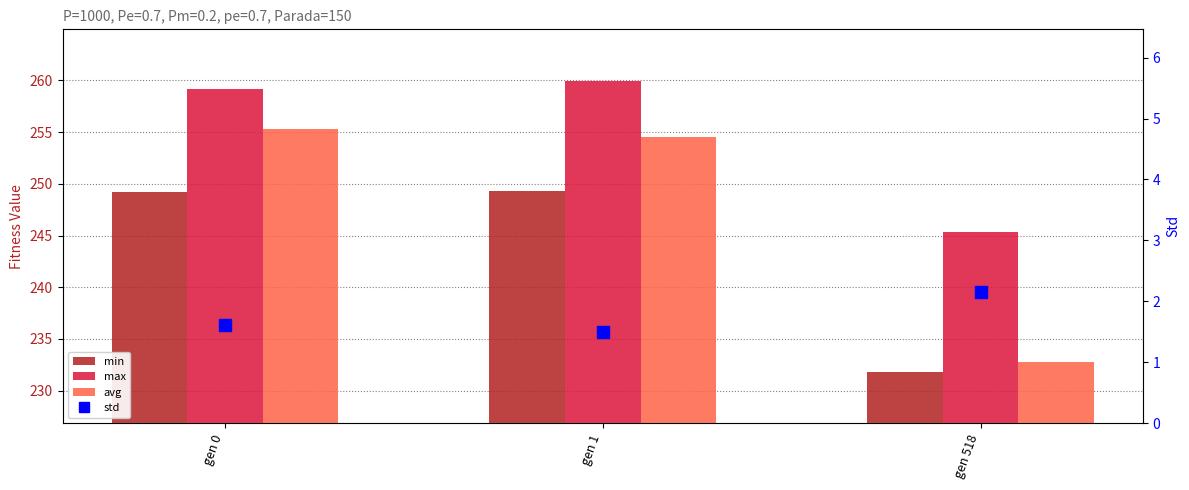

Is the value of max at gen 518 greater than the value of avg at gen 0?

No